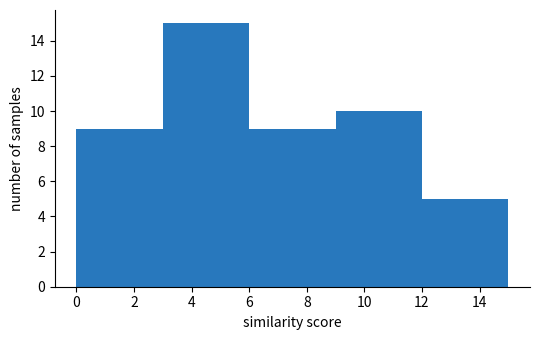

Over which range of the x-axis is the bar tallest?

3 to 6